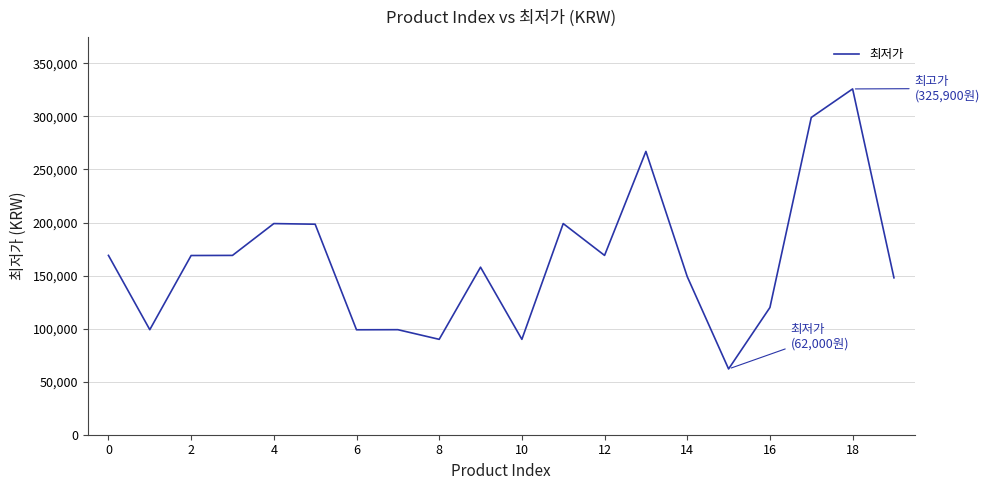

What is the minimum value shown in the chart?

62000